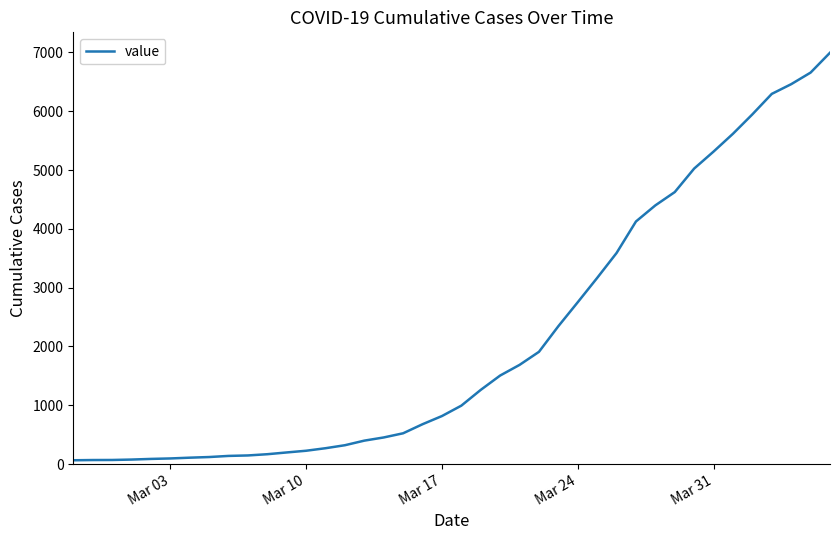

What is the difference between the maximum and minimum values?

6931